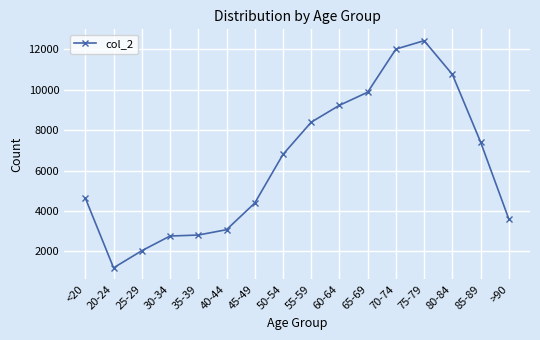

Count the number of data series in this chart.

1